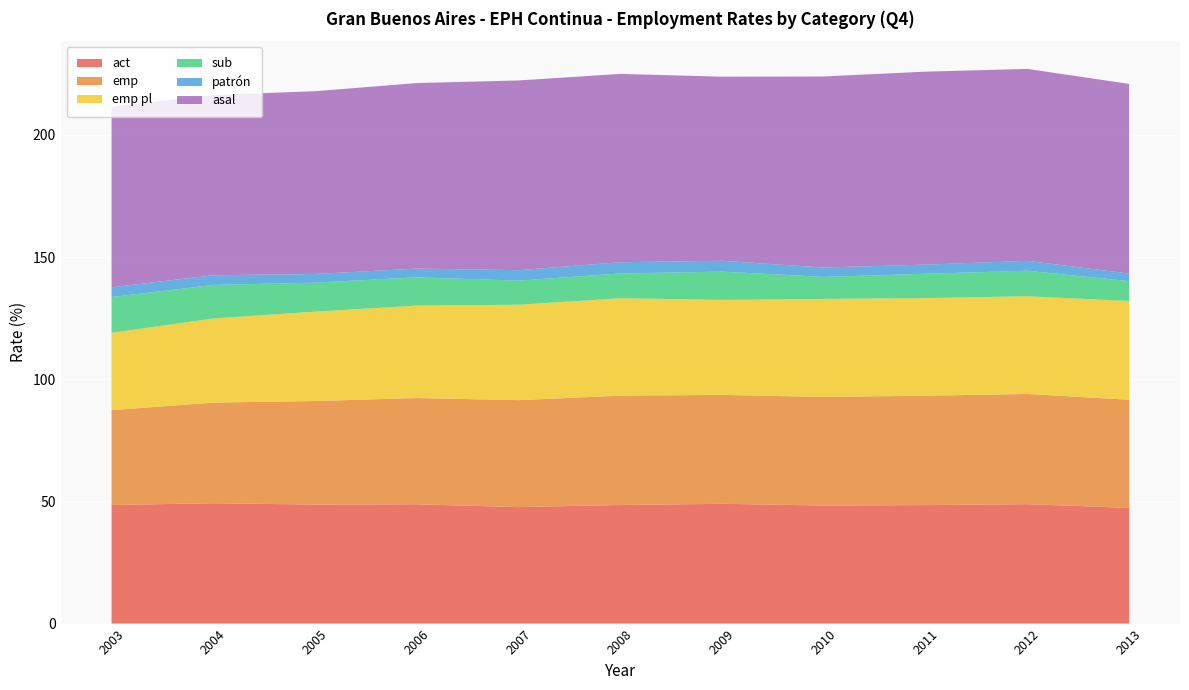

Reading left to right, what are all the values shown in this chart?

act: 48.5	49.3	48.7	48.8	47.7	48.5	49.0	48.3	48.5	48.9	47.3
emp: 38.8	41.2	42.4	43.5	43.8	44.8	44.6	44.4	44.8	45.1	44.3
emp pl: 31.7	34.4	36.6	37.8	39.0	39.8	38.9	40.1	39.9	40.0	40.4
sub: 14.6	13.7	11.9	11.6	9.9	10.2	11.6	9.0	10.0	10.5	8.1
patrón: 4.0	4.0	3.5	3.6	4.3	4.6	4.4	3.8	3.7	4.0	3.1
asal: 73.9	73.8	74.8	75.9	77.6	77.1	75.3	78.2	79.0	78.5	77.6